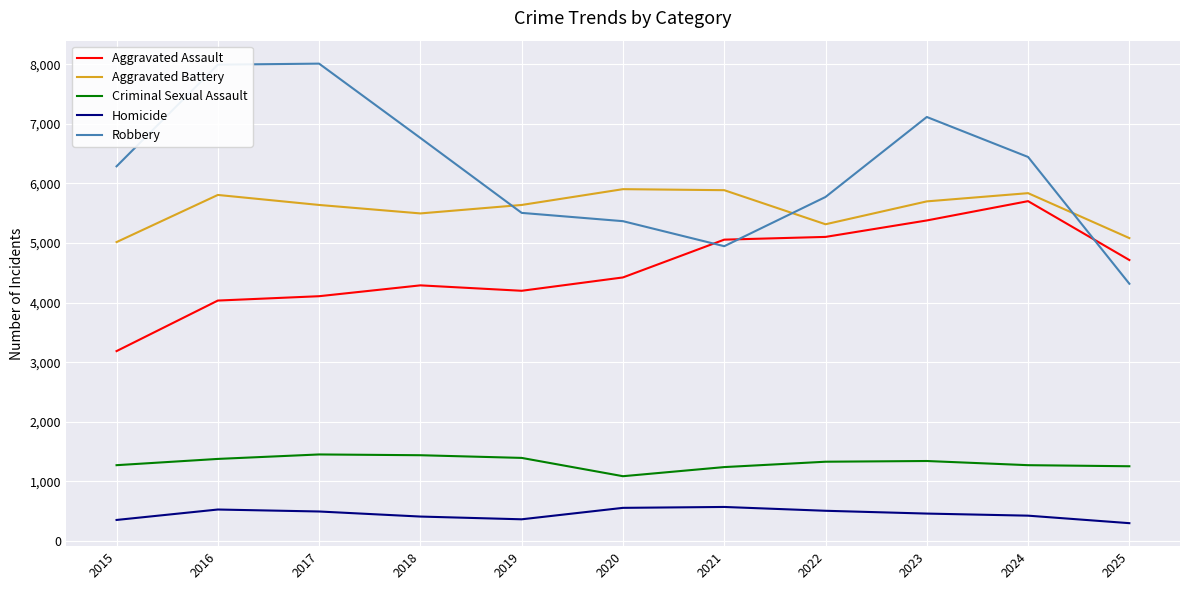

At 2018, list the series in order from smallest to largest.

Homicide, Criminal Sexual Assault, Aggravated Assault, Aggravated Battery, Robbery